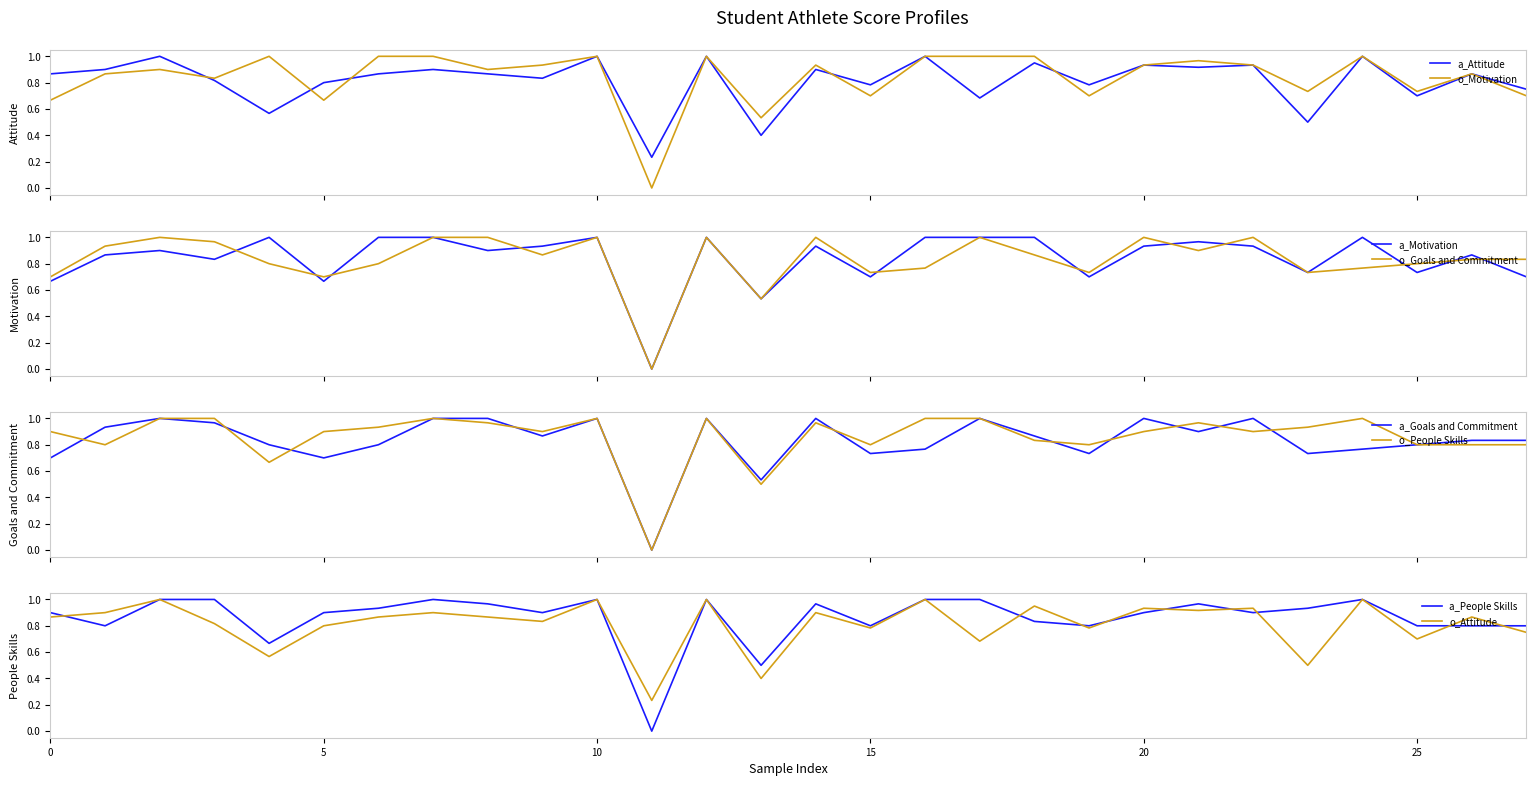

What is the average value of the People Skills series?

0.9